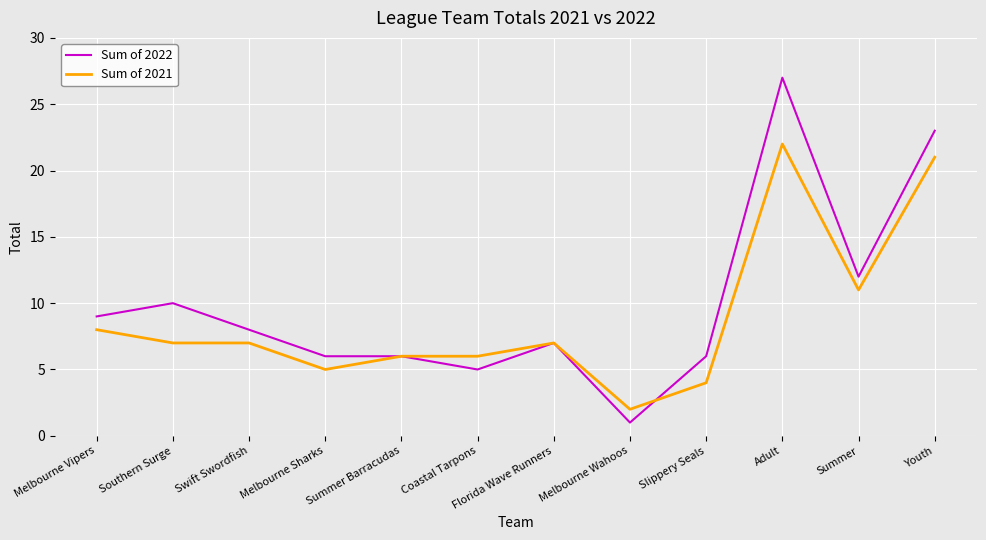

Rank the series by their maximum value, from lowest to highest.

Sum of 2021, Sum of 2022